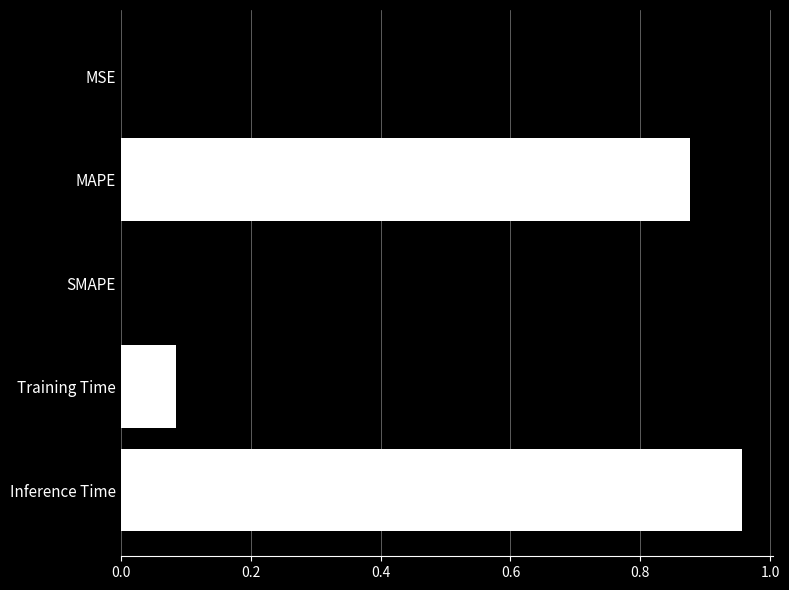

Which label corresponds to the largest value in the chart?

Inference Time